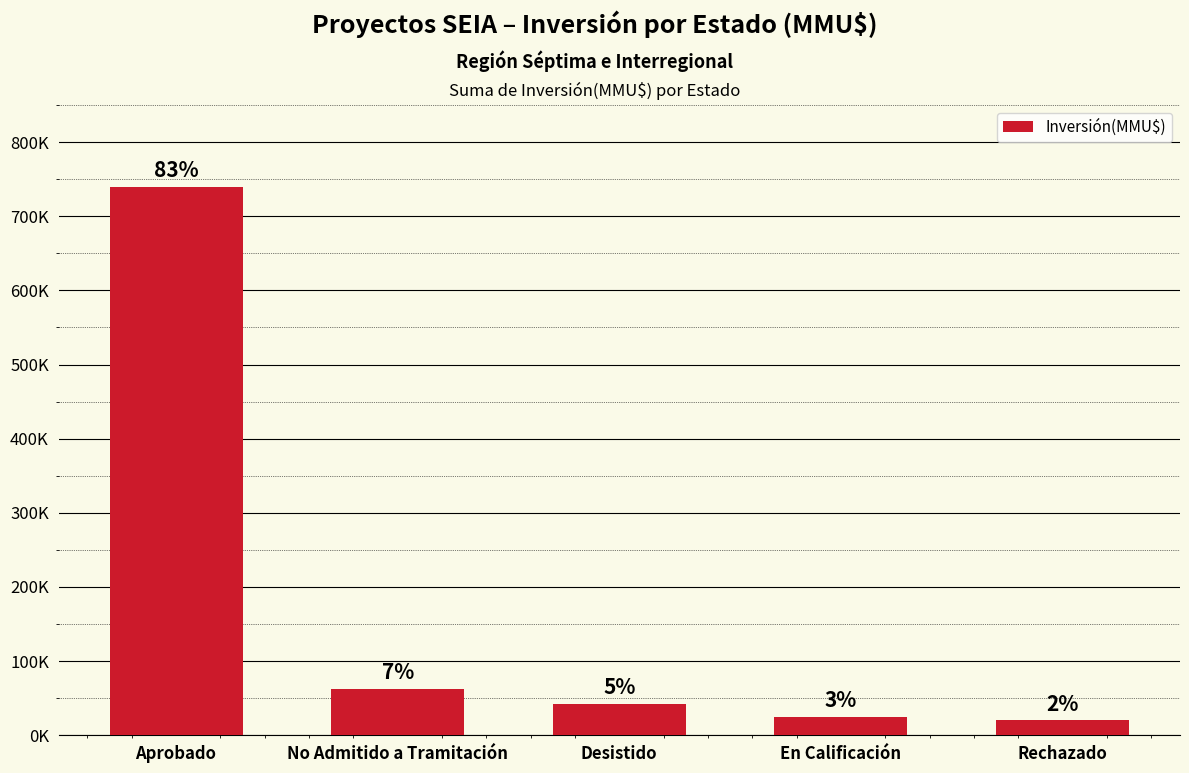

What is the label of the 2nd bar from the left?

No Admitido a Tramitación